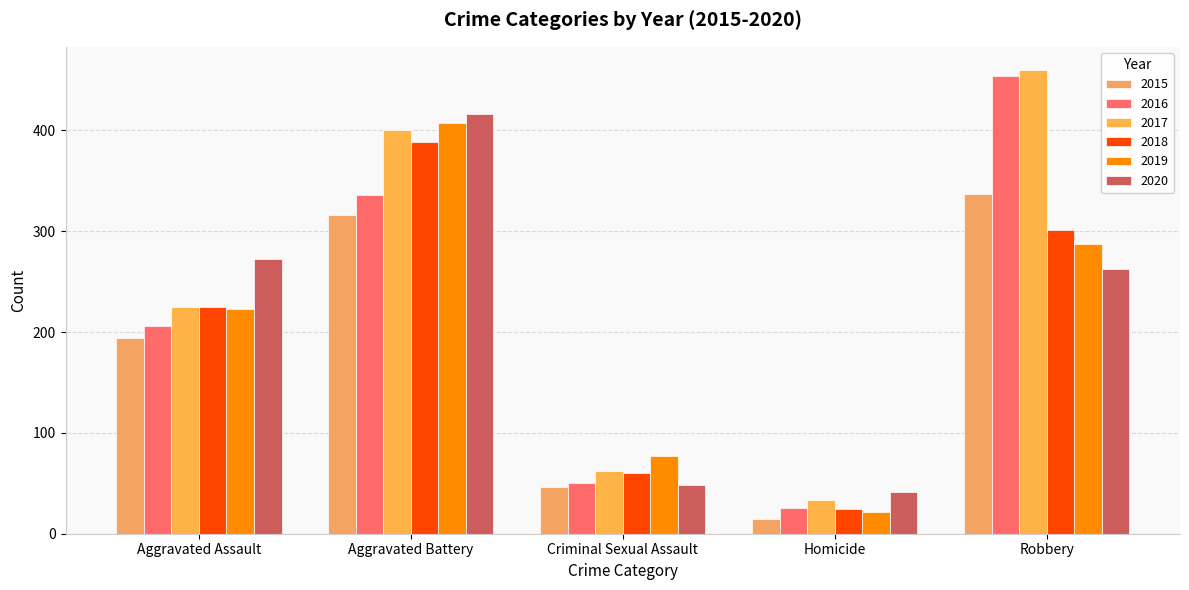

The value of 2016 at Robbery is 633. True or false?

False